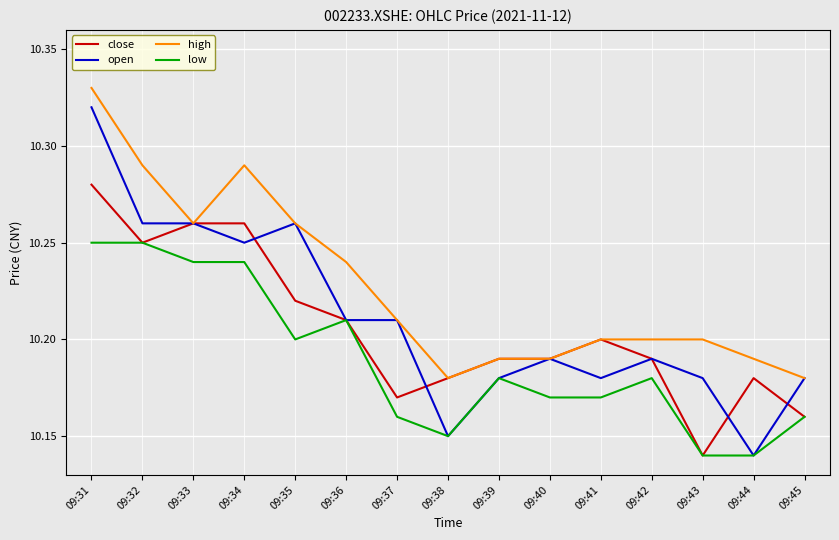

At how many categories does at least one series exceed 10?

15